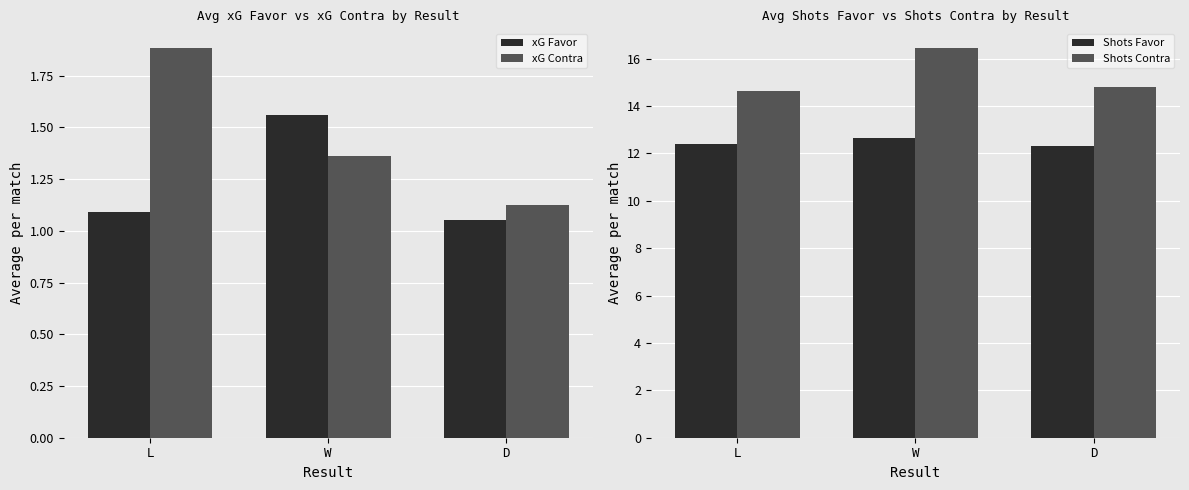

Reading left to right, list all the values displayed in this chart.

xG Favor: L=1.1	W=1.6	D=1.1
xG Contra: L=1.9	W=1.4	D=1.1
Shots Favor: L=12.4	W=12.6	D=12.3
Shots Contra: L=14.6	W=16.5	D=14.8